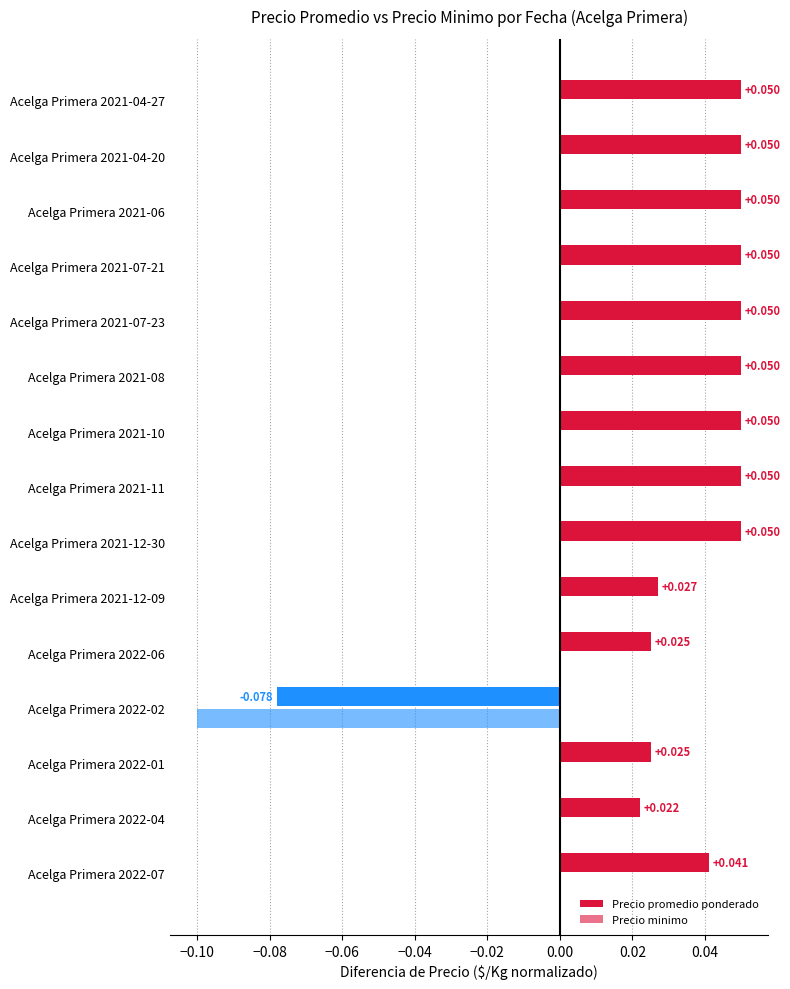

At how many categories does at least one series exceed 0?

14